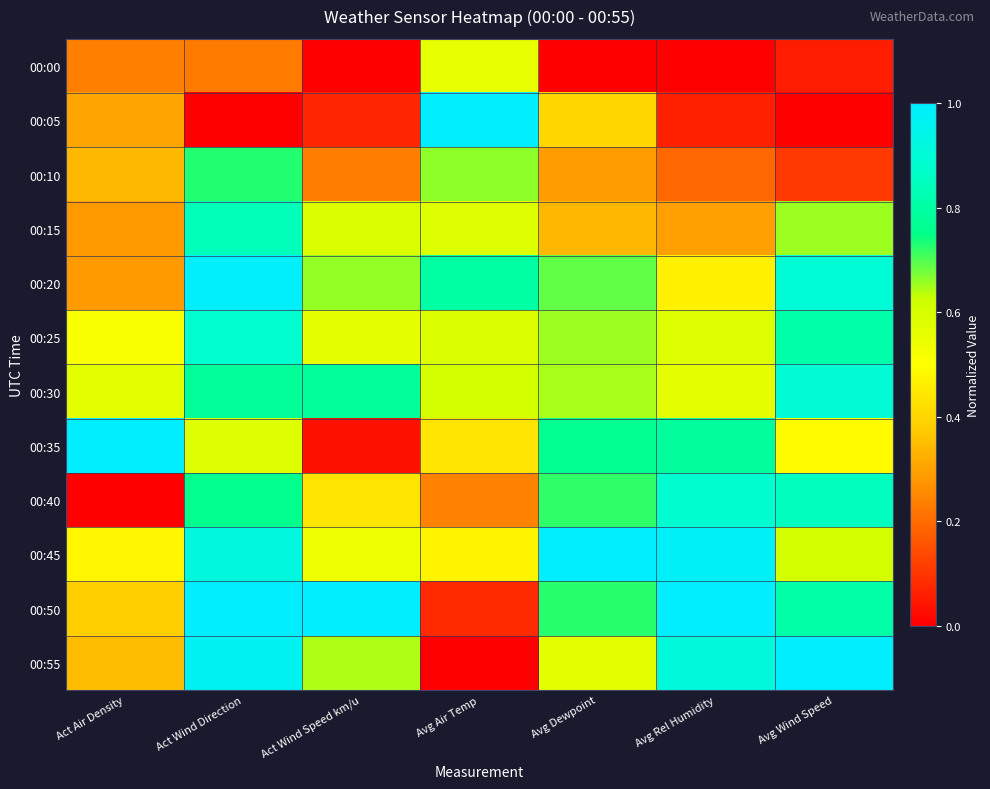

Count the number of data series in this chart.

12